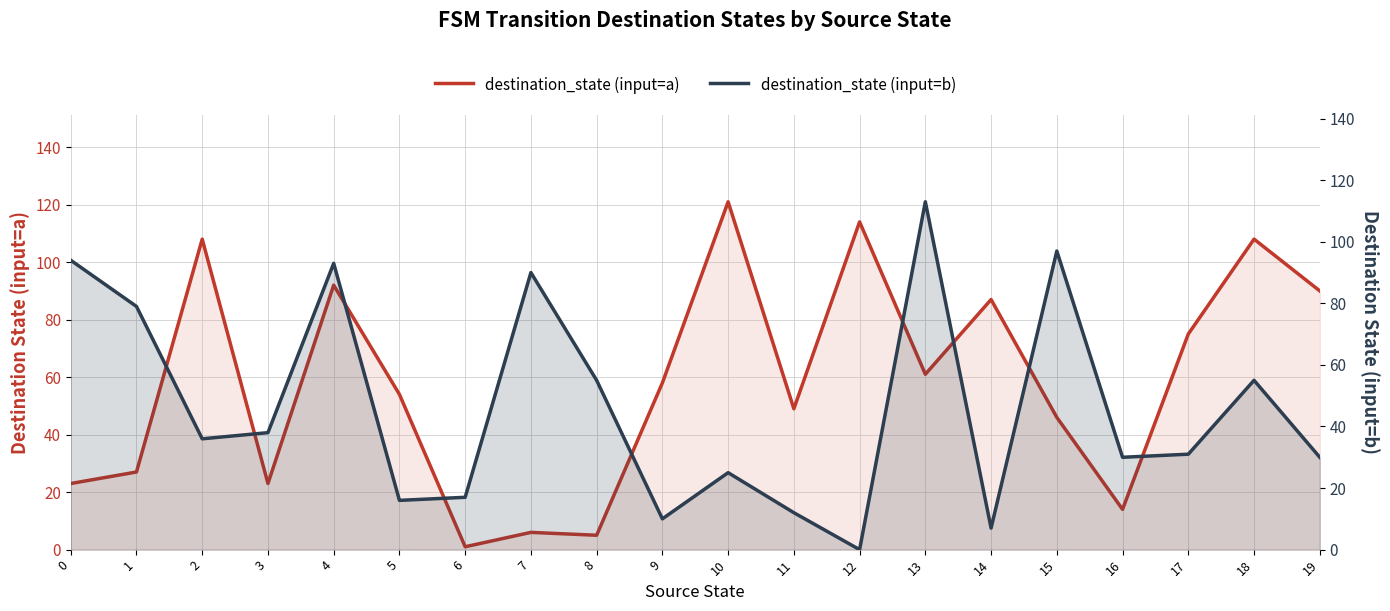

Reading left to right, list all the values displayed in this chart.

destination_state (input=a): 0=23	1=27	2=108	3=23	4=92	5=54	6=1	7=6	8=5	9=58	10=121	11=49	12=114	13=61	14=87	15=46	16=14	17=75	18=108	19=90
destination_state (input=b): 0=94	1=79	2=36	3=38	4=93	5=16	6=17	7=90	8=55	9=10	10=25	11=12	12=0	13=113	14=7	15=97	16=30	17=31	18=55	19=30